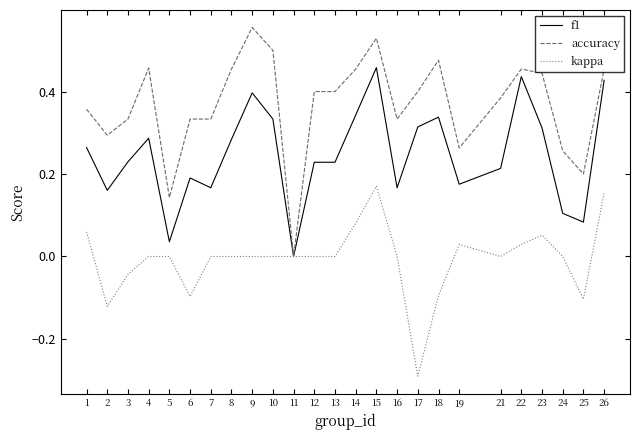

Rank the series at 15 from lowest to highest value.

kappa, f1, accuracy